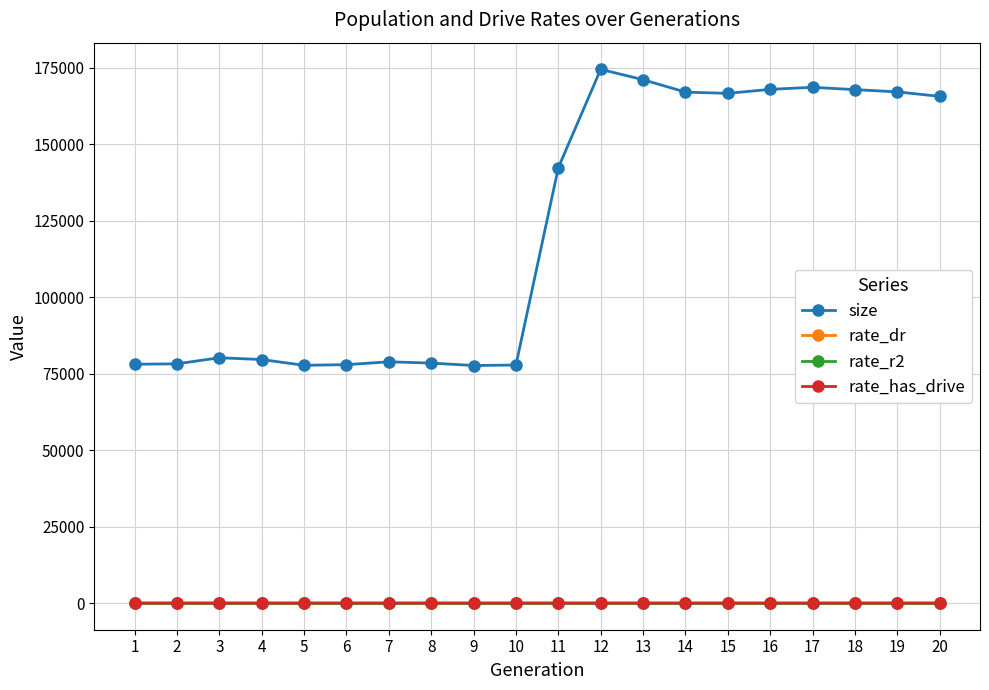

How many distinct data groups are displayed?

4